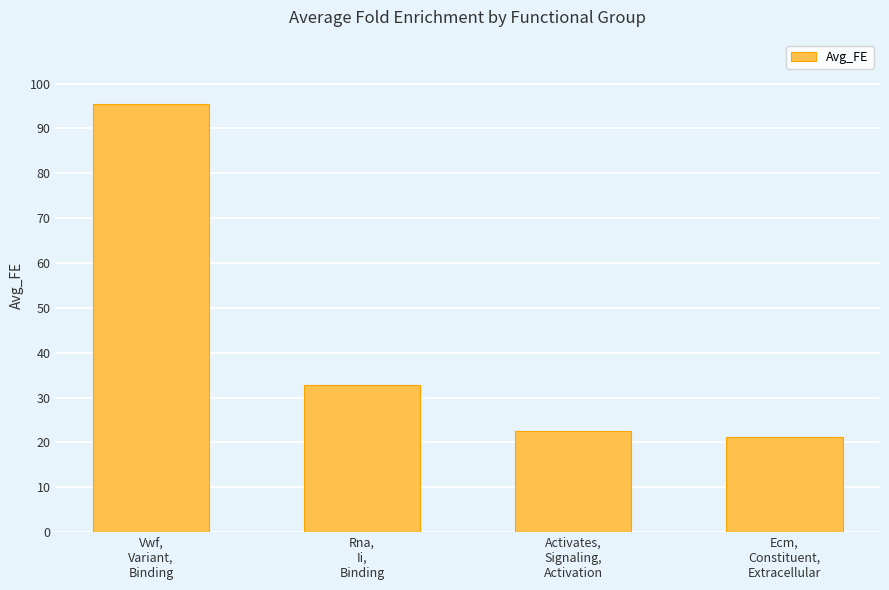

Approximately how many times larger is the value at Rna,
Ii,
Binding compared to Vwf,
Variant,
Binding?

0.3